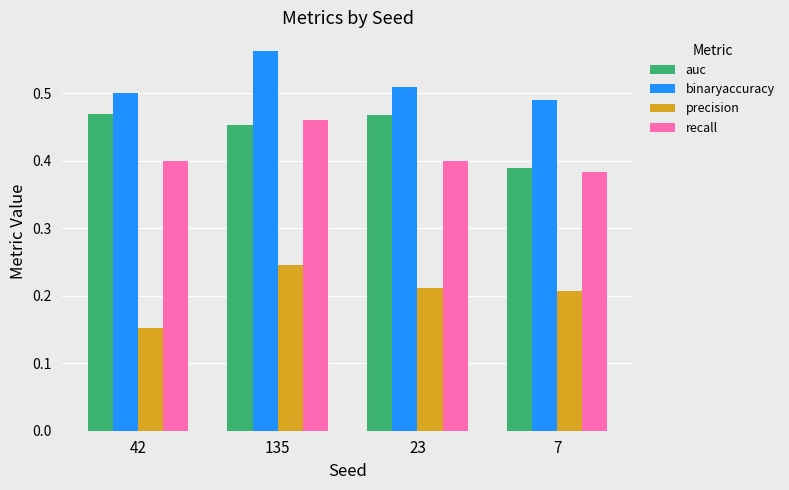

How many binaryaccuracy values are between 0 and 1?

4